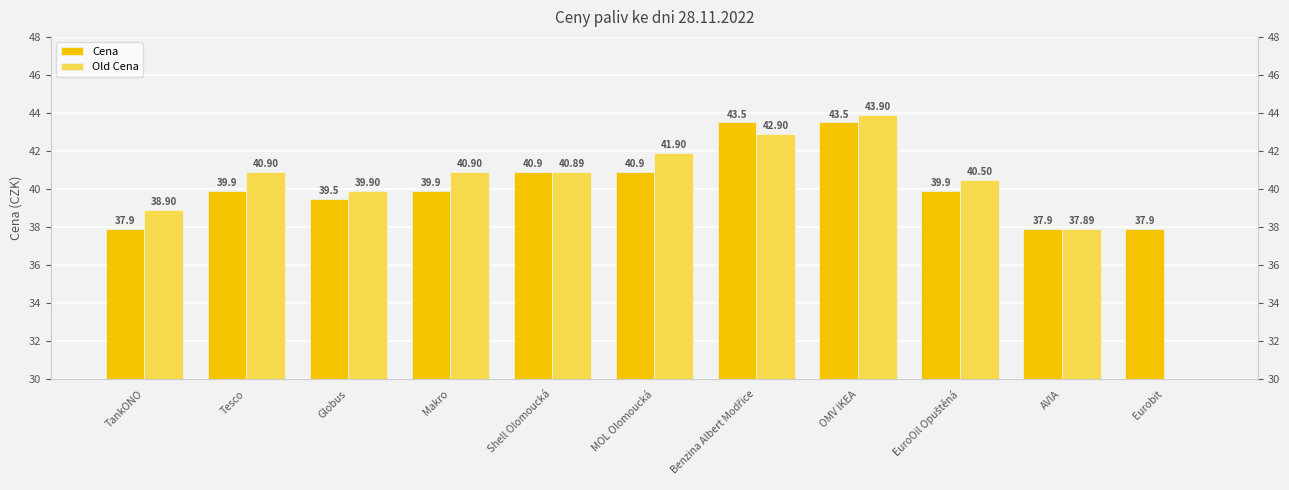

What is the label of the 6th bar from the right?

MOL Olomoucká